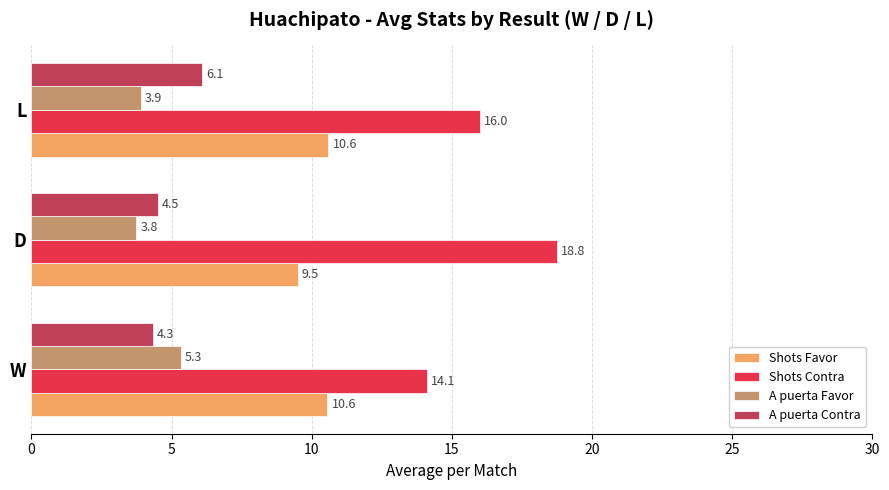

Between W and D, which series saw the biggest shift?

Shots Contra